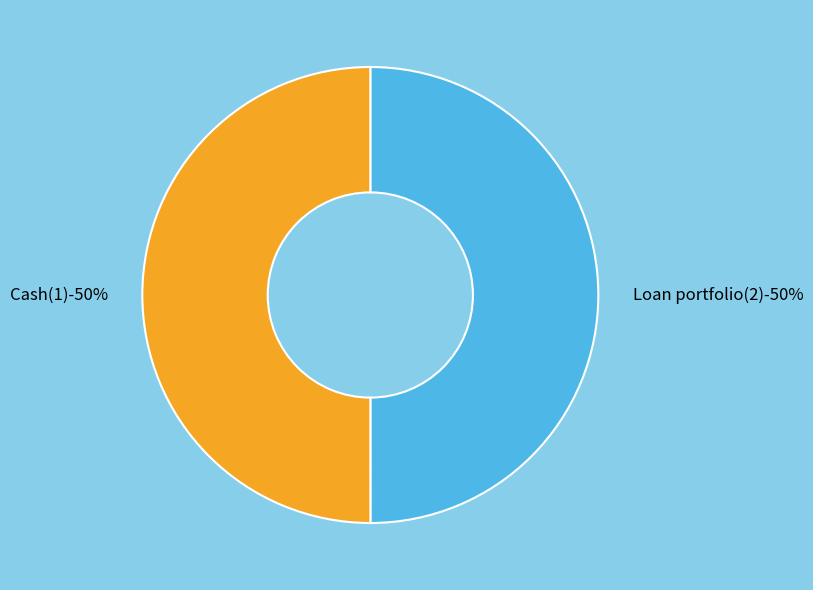

What percentage is the Loan portfolio(2) slice, to the nearest percent?

50%